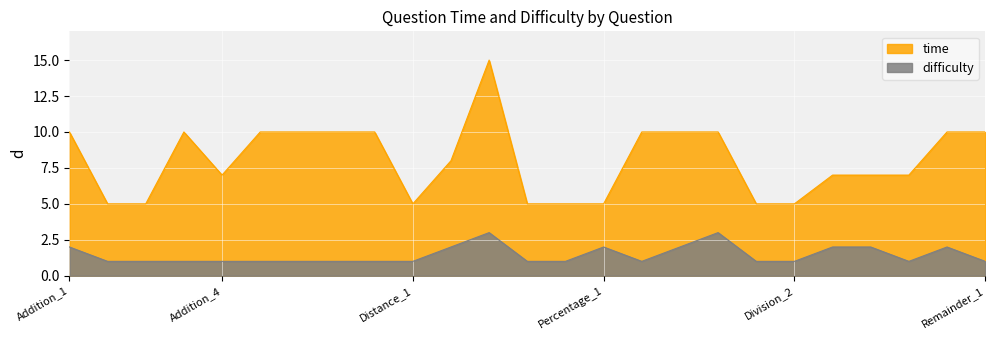

Which series has the largest total across all categories?

time